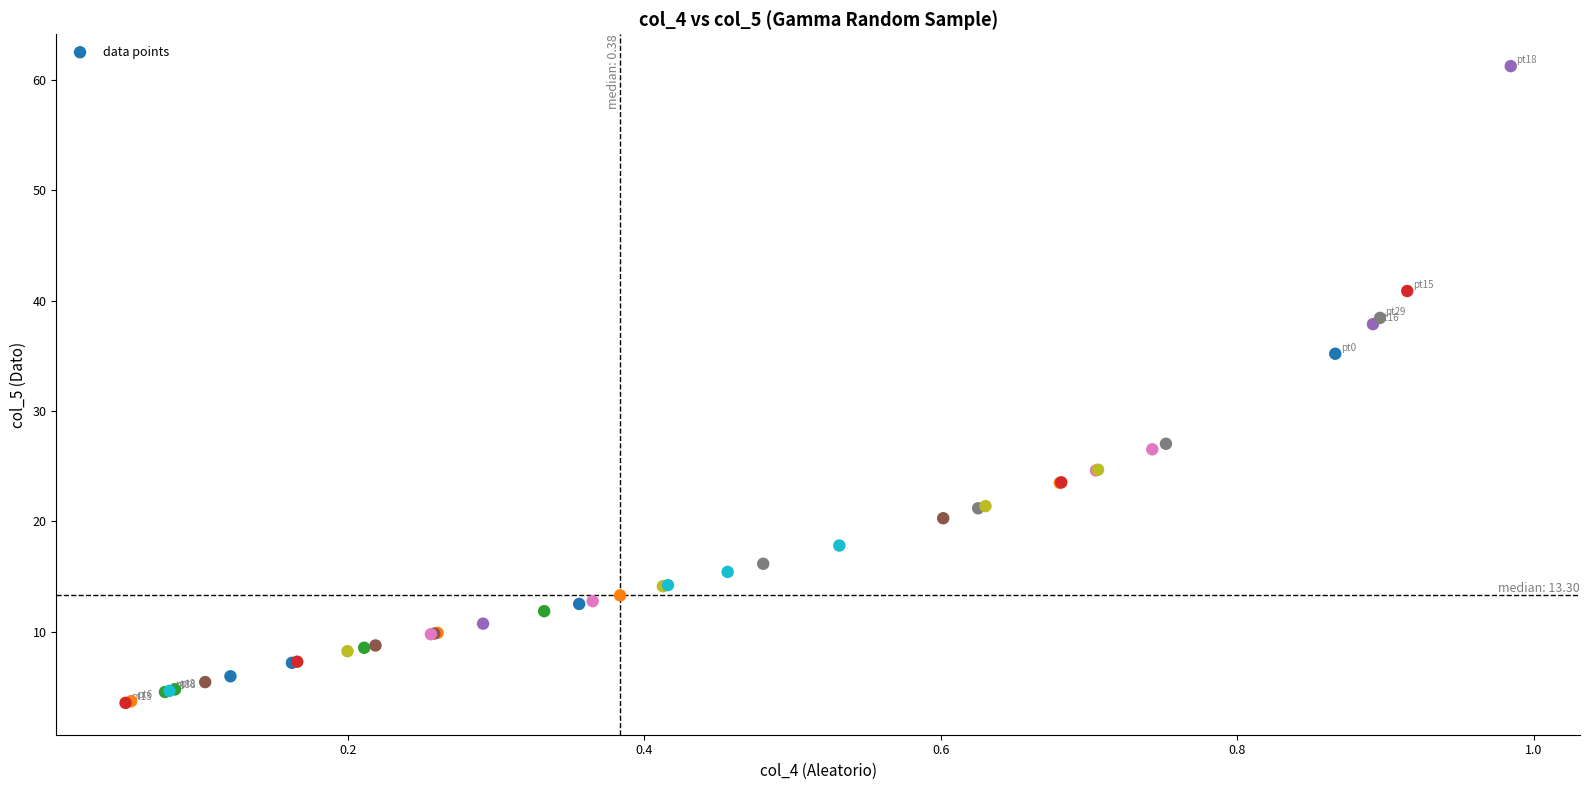

What Y value in the scatter plot is closest to 32?

35.2